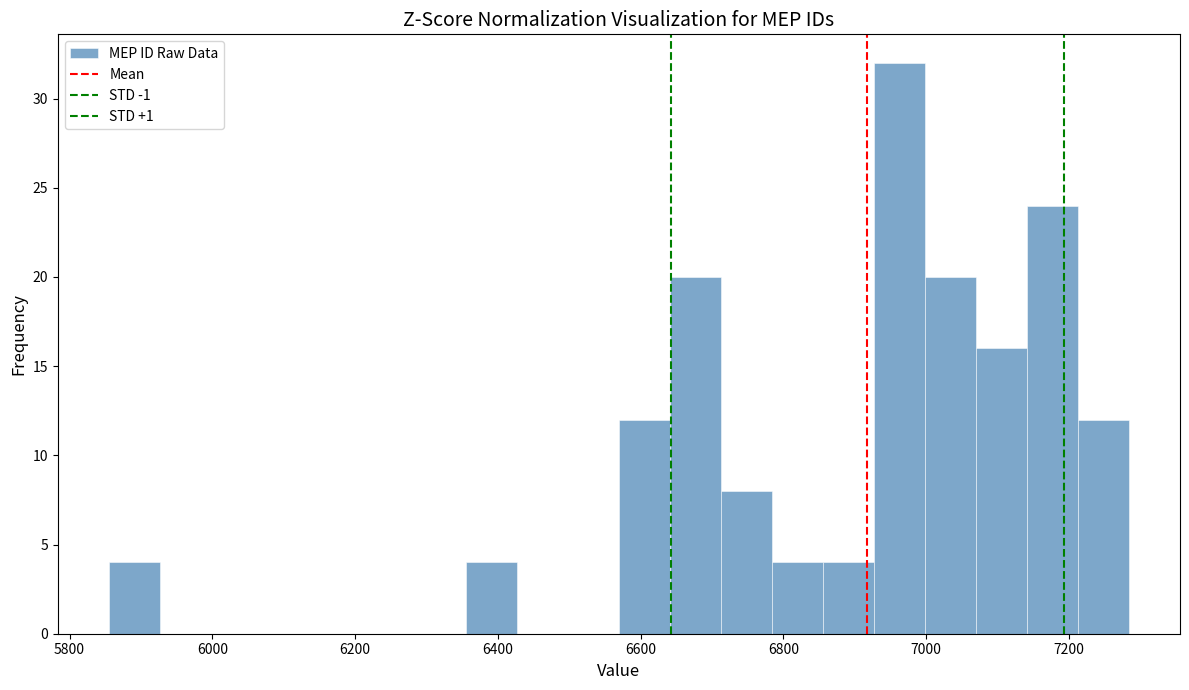

Read against the x-axis, roughly where is the centre of the tallest bar?

6960